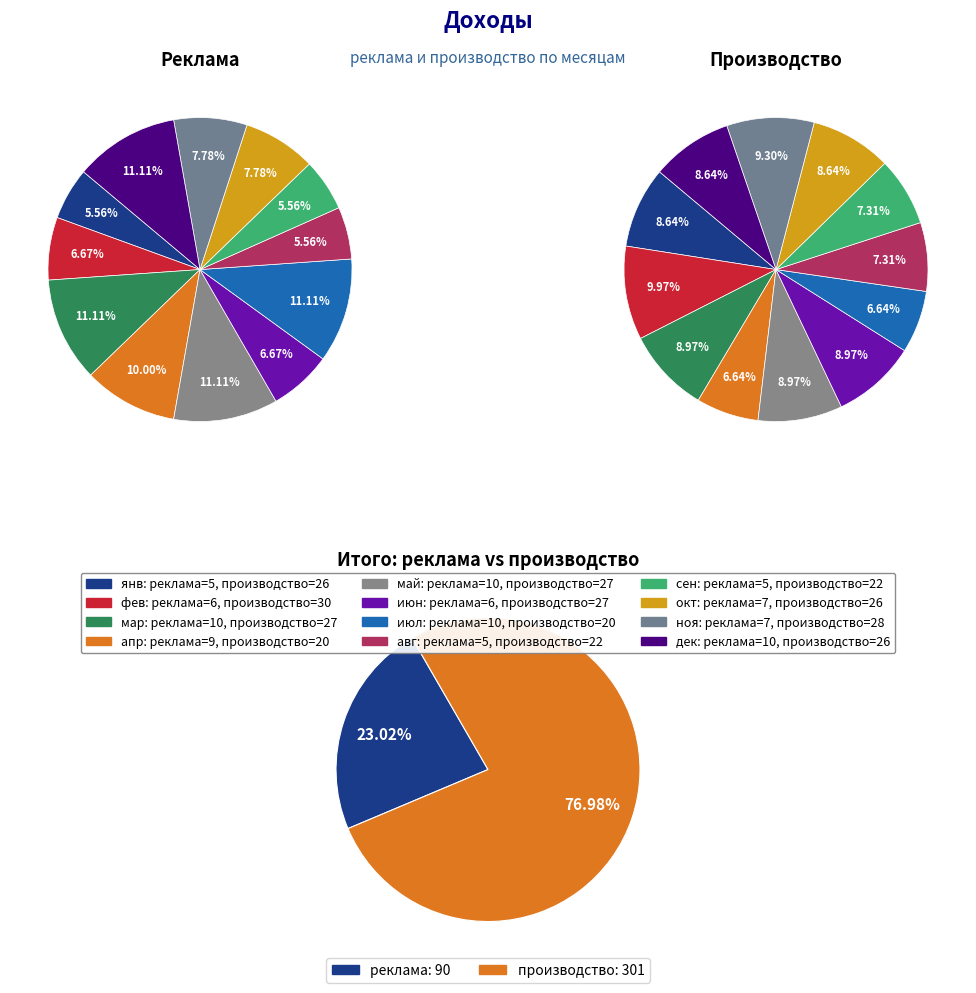

Is the sum of фев and апр greater than half?

No